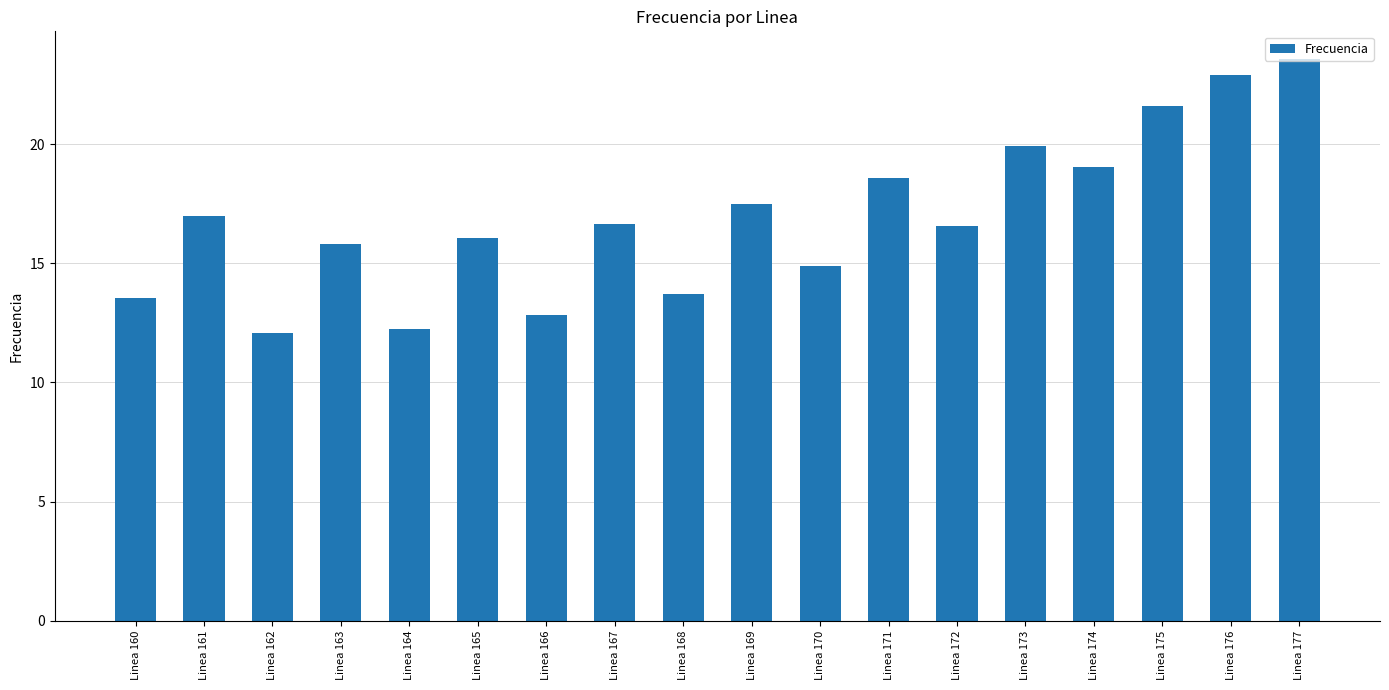

How many distinct data groups are displayed?

1